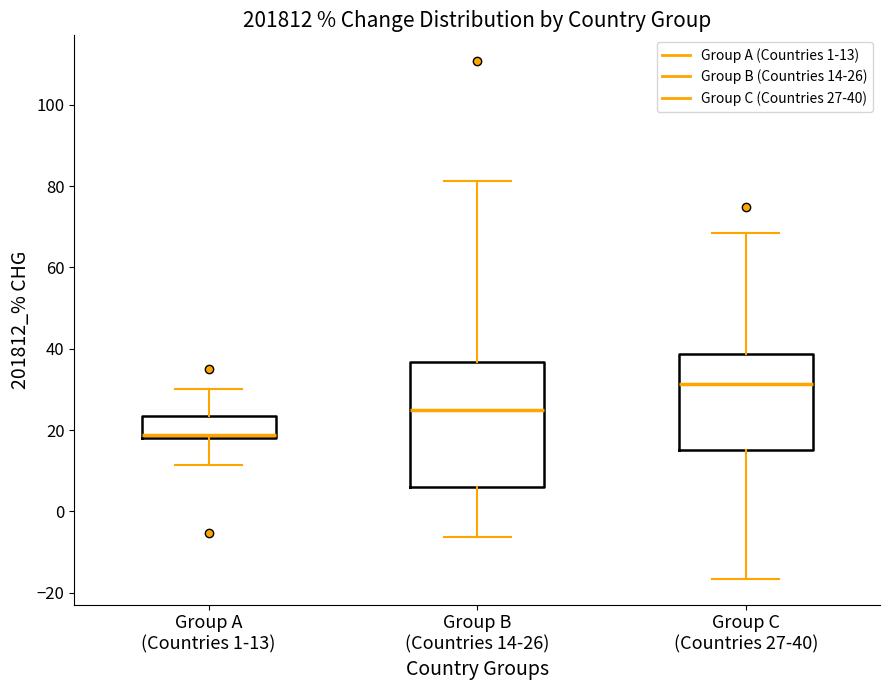

Comparing the boxes themselves (not the whiskers), which one is the tallest?

Group B (Countries 14-26)